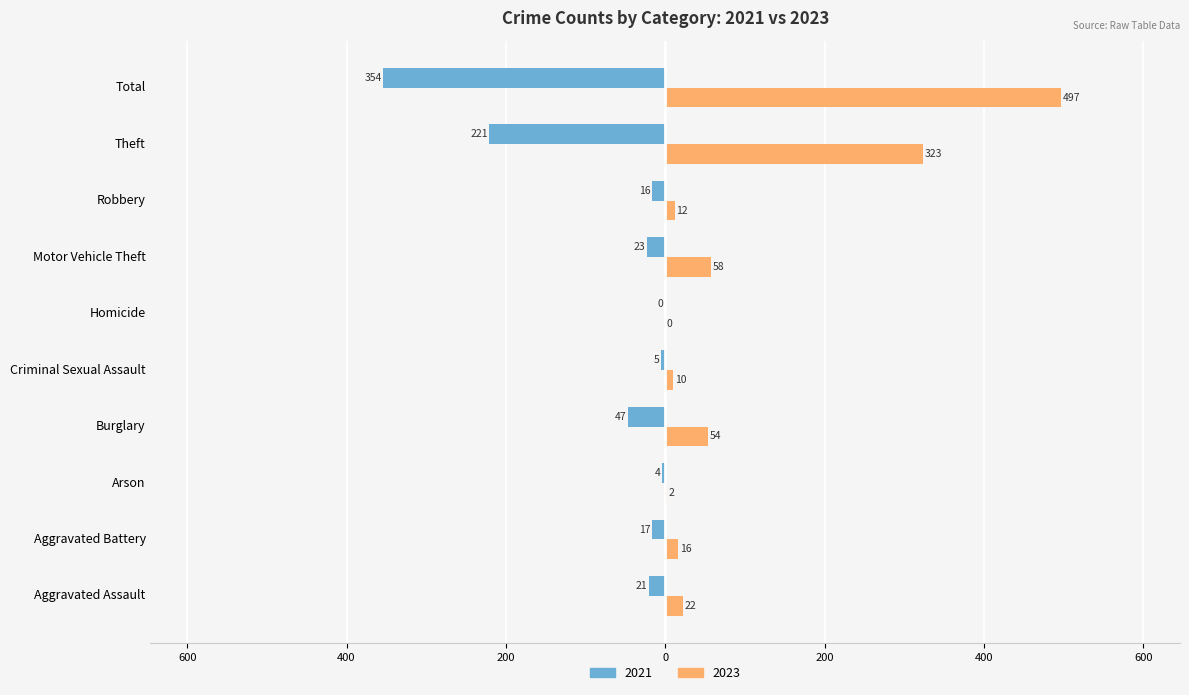

What are all the series names shown in the legend?

2021, 2023